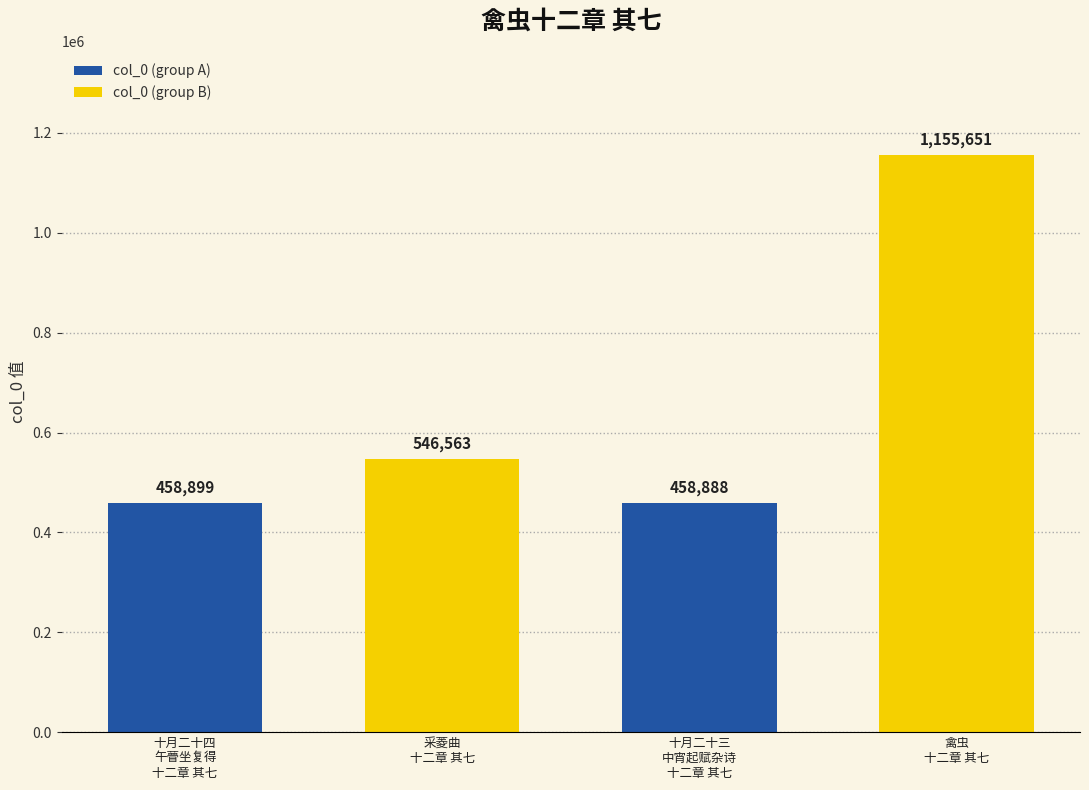

What is the change in value from 十月二十四
午瞢坐复得
十二章 其七 to 十月二十三
中宵起赋杂诗
十二章 其七?

-11